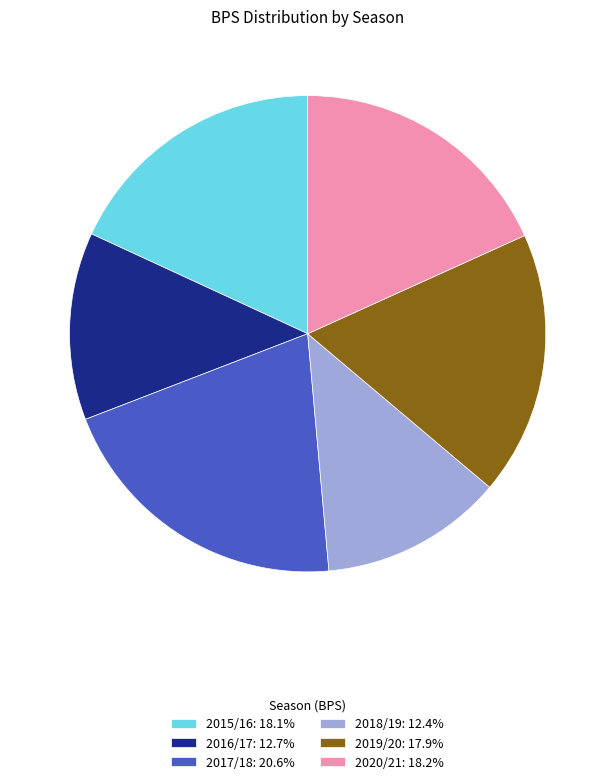

Count the number of slices in the pie.

6